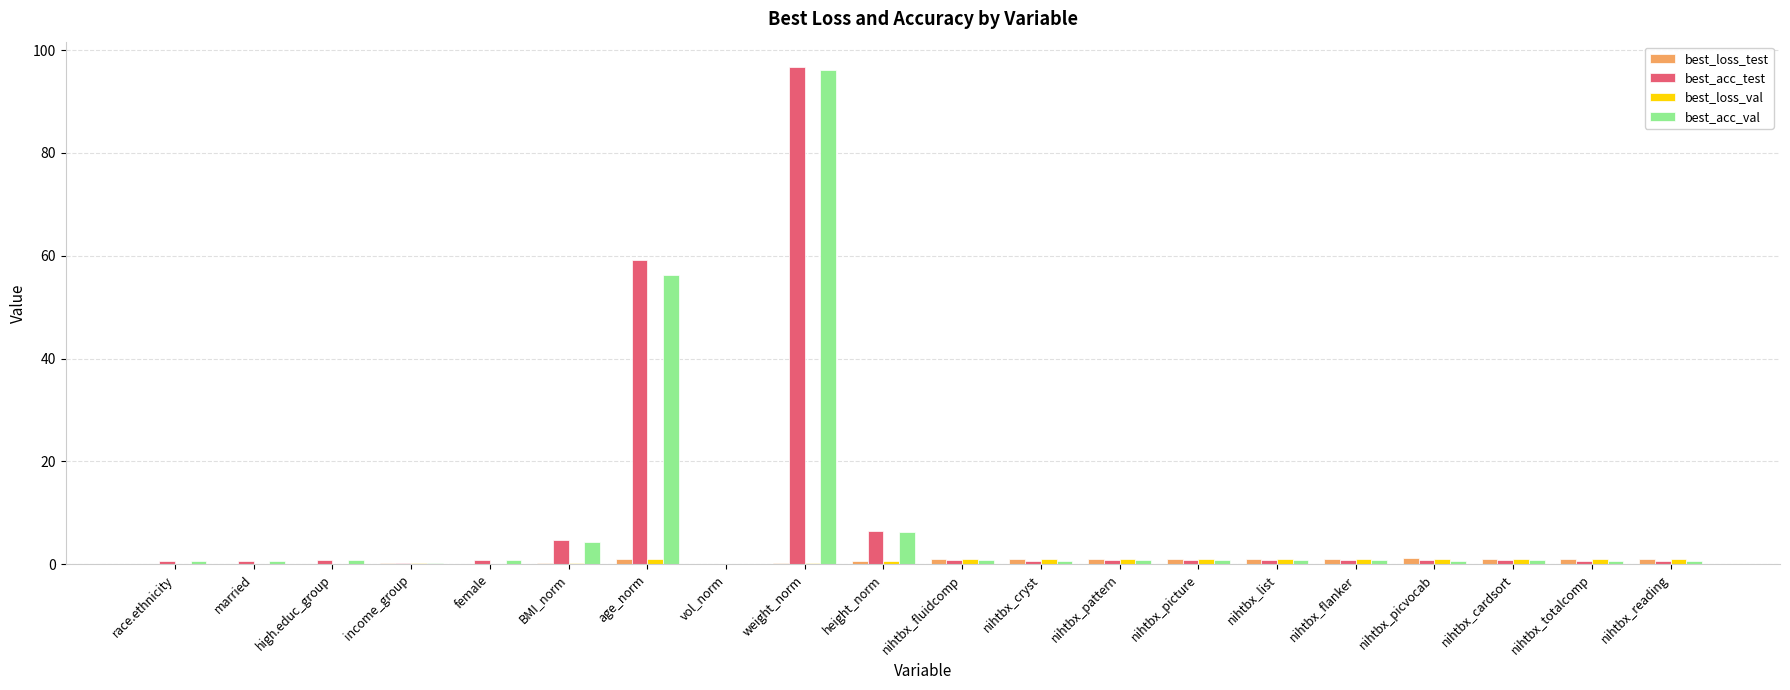

Which series changed the most between weight_norm and nihtbx_totalcomp?

best_acc_test